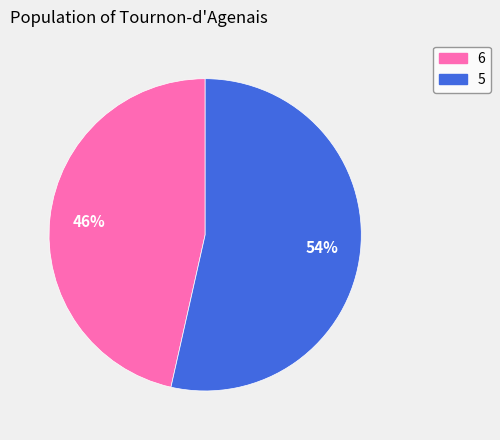

To the nearest percent, what is the combined percentage of 6 and 5?

100%